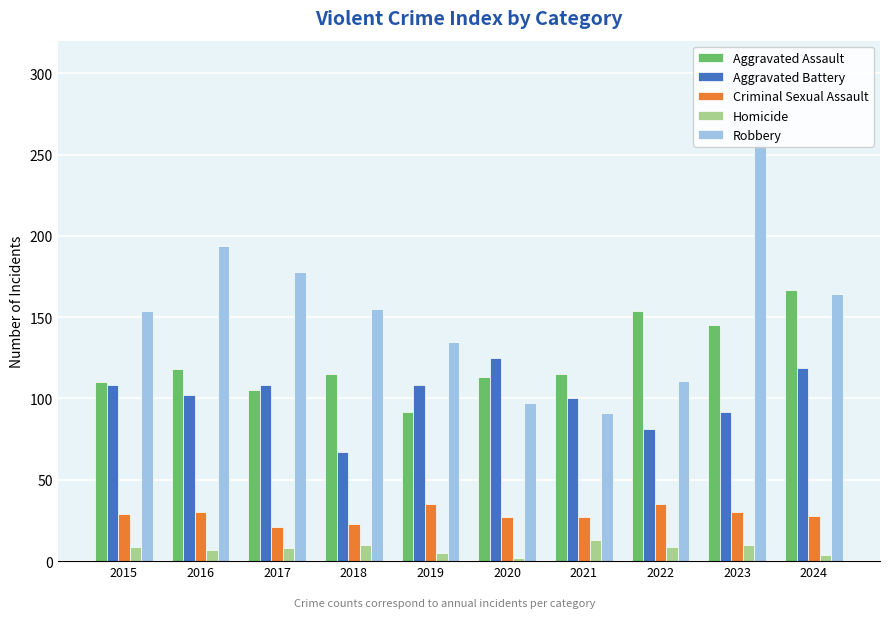

How many data points in Robbery are less than 155?

5